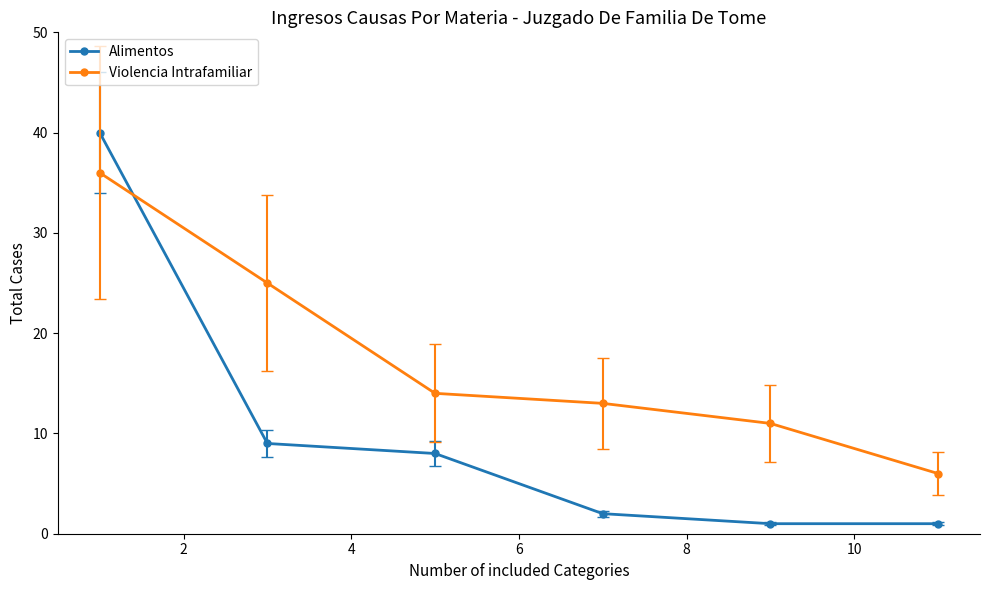

Which series has the largest total across all categories?

Violencia Intrafamiliar